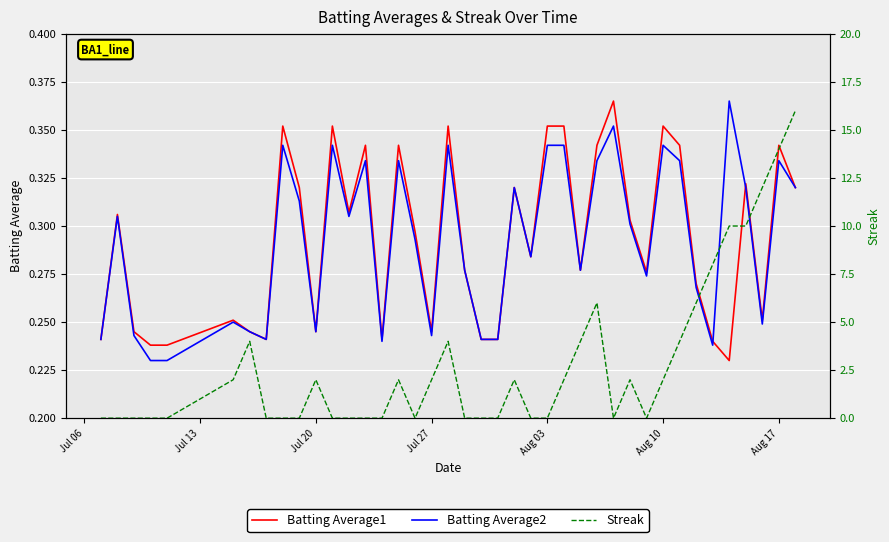

What is the difference between the second highest and minimum values in the Streak series?

14.0